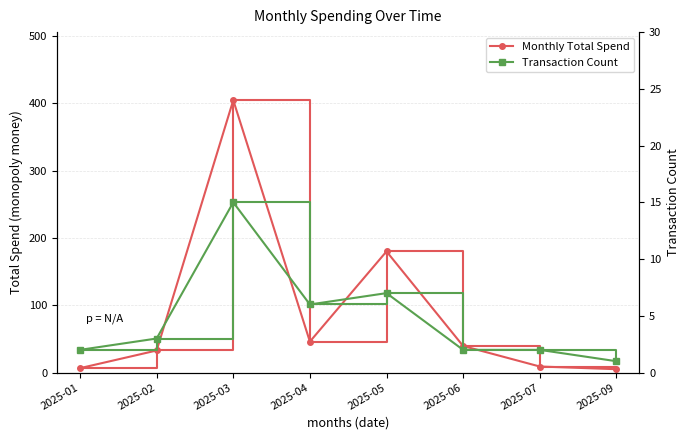

Is it true that Monthly Total Spend equals 9.0 at 2025-07?

True